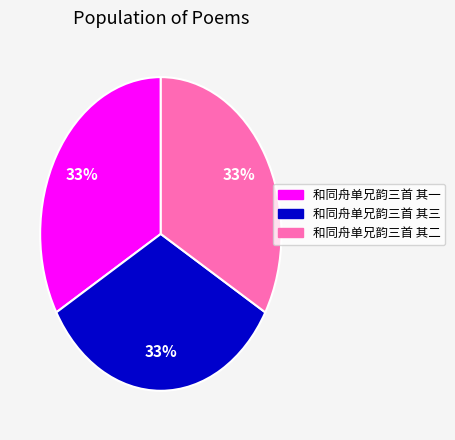

Is there a majority slice in this chart?

No